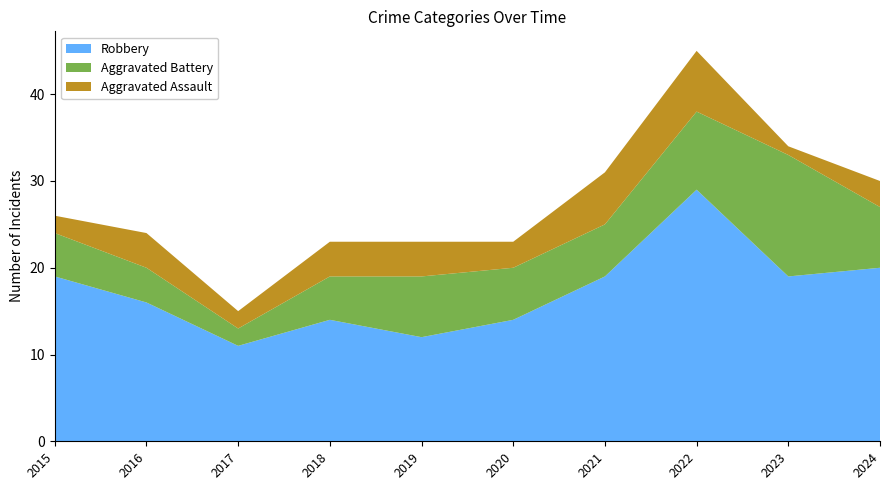

Reading left to right, transcribe all the data shown in this chart.

Robbery: 19	16	11	14	12	14	19	29	19	20
Aggravated Battery: 5	4	2	5	7	6	6	9	14	7
Aggravated Assault: 2	4	2	4	4	3	6	7	1	3